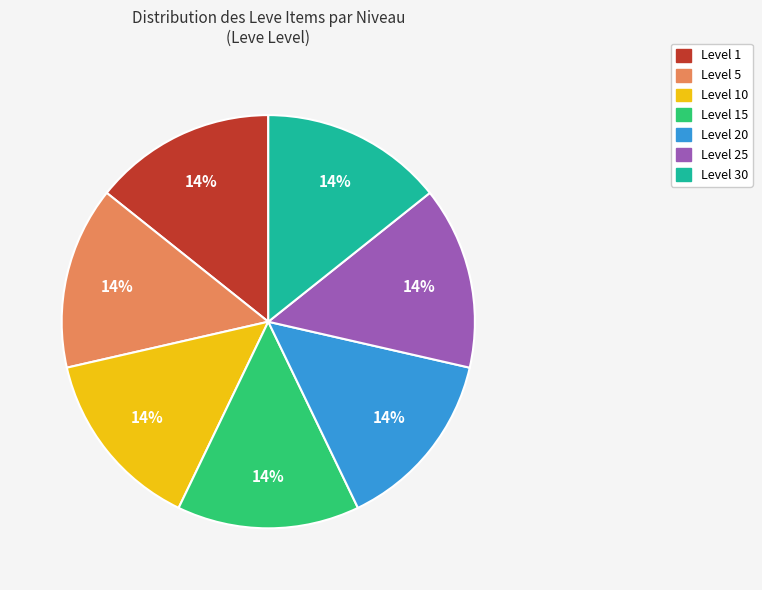

To the nearest percent, what is the average slice percentage?

14%